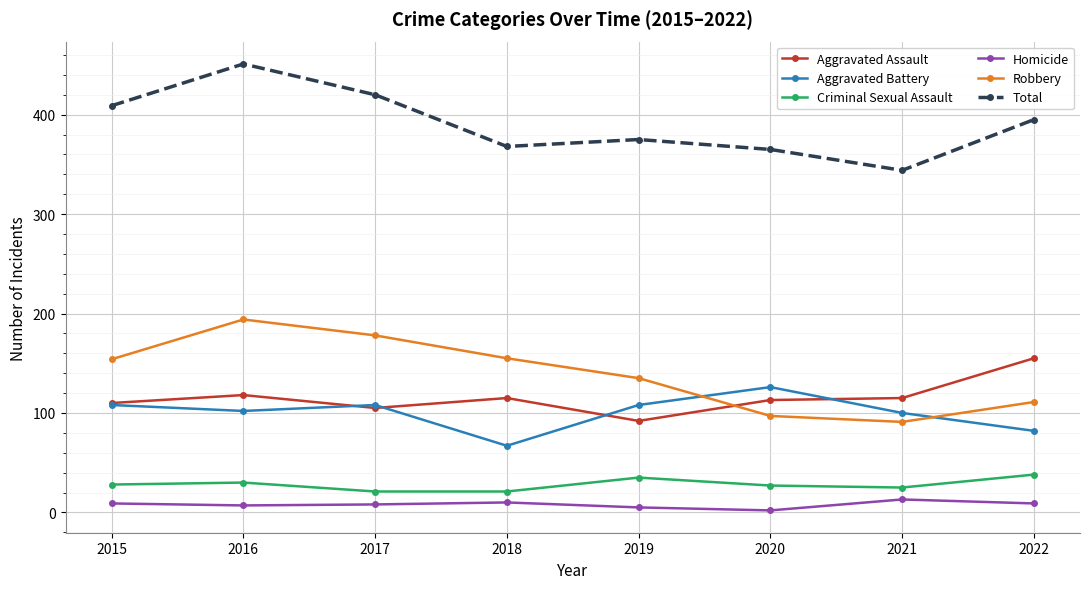

Which series has the largest total across all categories?

Total